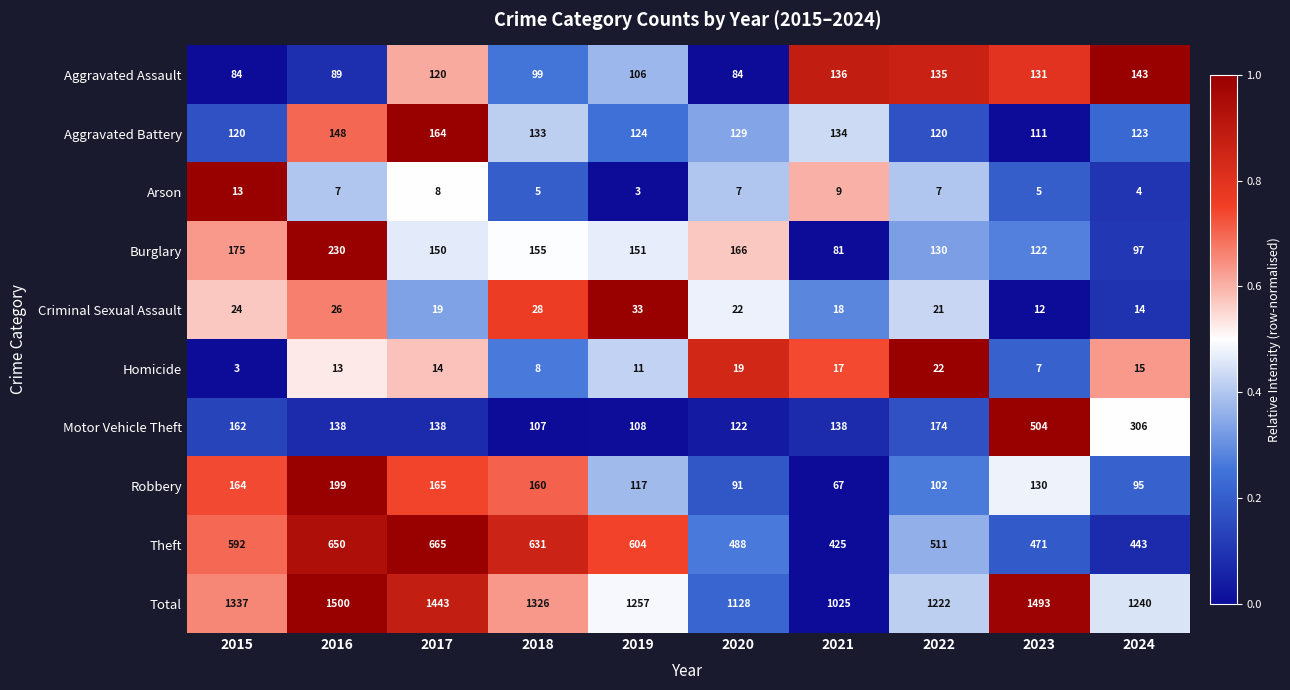

How many data points in Motor Vehicle Theft are less than 138?

3